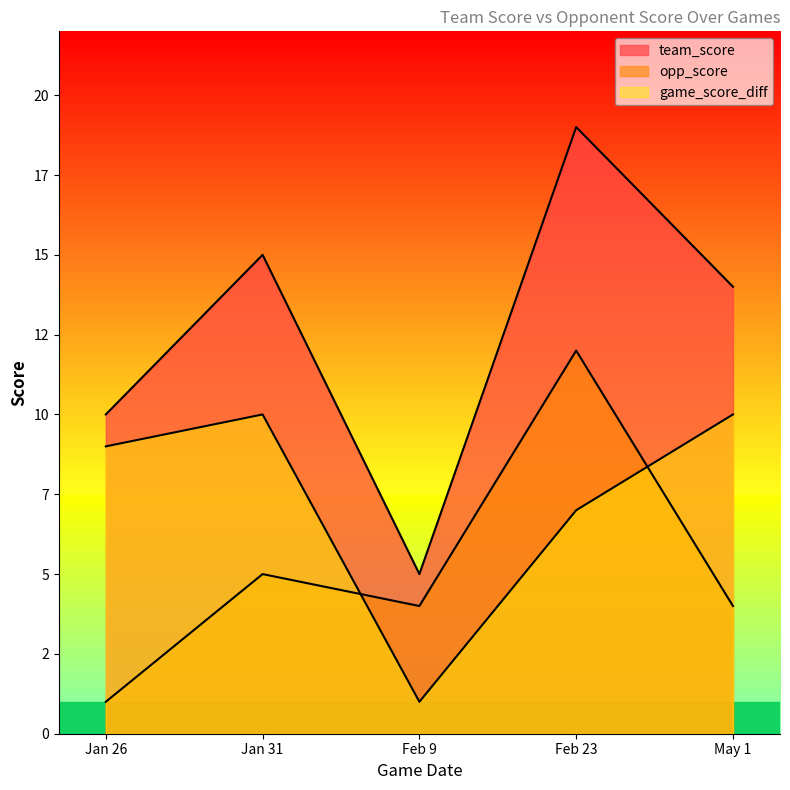

Which series has the largest total across all categories?

team_score